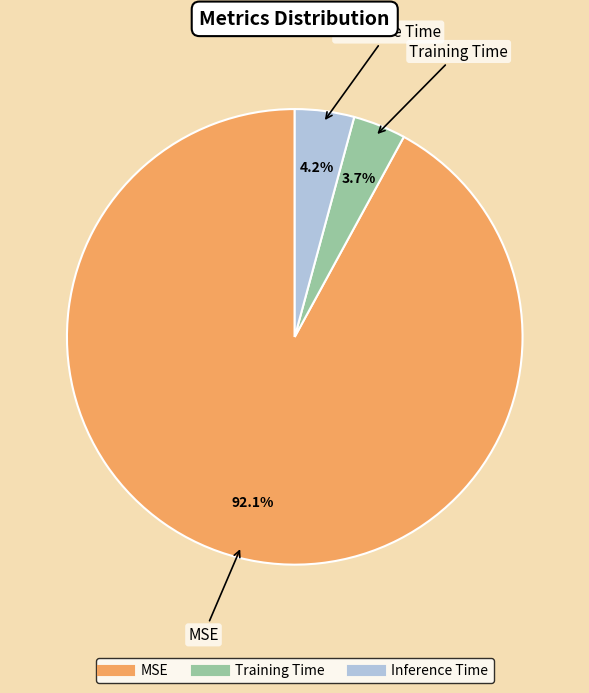

How many slices are in this pie chart?

3